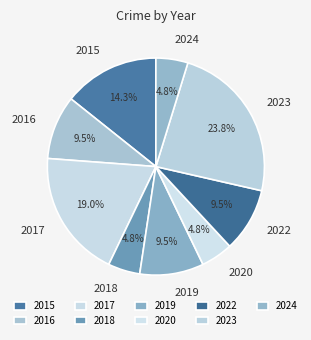

To the nearest percent, what is the combined percentage of 2020 and 2017?

24%